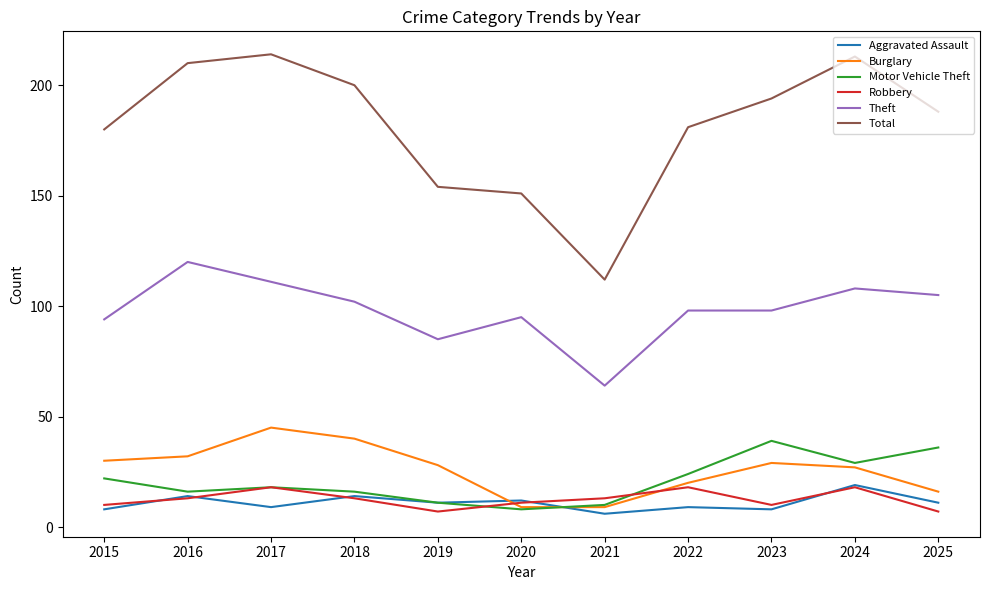

Reading right to left, extract all data points from this chart.

Aggravated Assault: 11	19	8	9	6	12	11	14	9	14	8
Burglary: 16	27	29	20	9	9	28	40	45	32	30
Motor Vehicle Theft: 36	29	39	24	10	8	11	16	18	16	22
Robbery: 7	18	10	18	13	11	7	13	18	13	10
Theft: 105	108	98	98	64	95	85	102	111	120	94
Total: 188	213	194	181	112	151	154	200	214	210	180